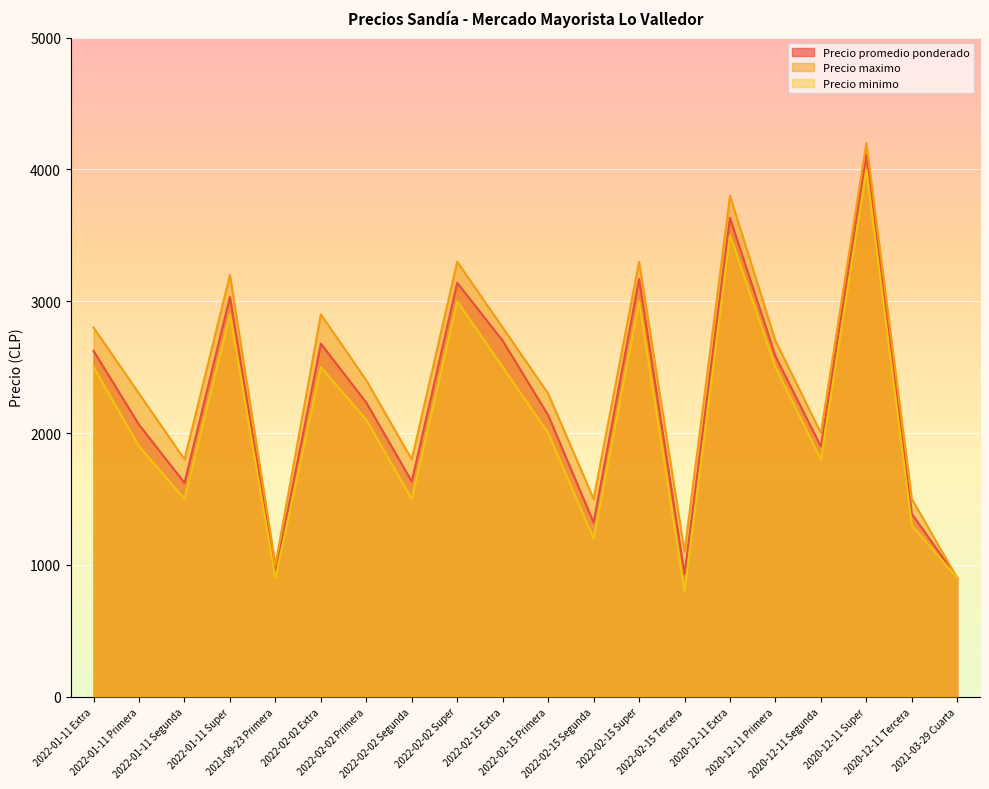

Reading right to left, what are all the values shown in this chart?

Precio promedio ponderado: 900	1388	4112	1898	2583	3632	930	3168	1322	2136	2700	3140	1633	2231	2678	938	3033	1622	2063	2623
Precio maximo: 900	1500	4200	2000	2700	3800	1100	3300	1500	2300	2800	3300	1800	2400	2900	1000	3200	1800	2300	2800
Precio minimo: 900	1300	4000	1800	2500	3500	800	3000	1200	2000	2500	3000	1500	2100	2500	900	2900	1500	1900	2500